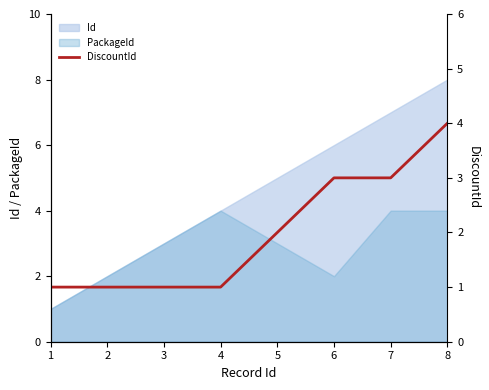

Reading right to left, list all the values displayed in this chart.

4	3	3	2	1	1	1	1